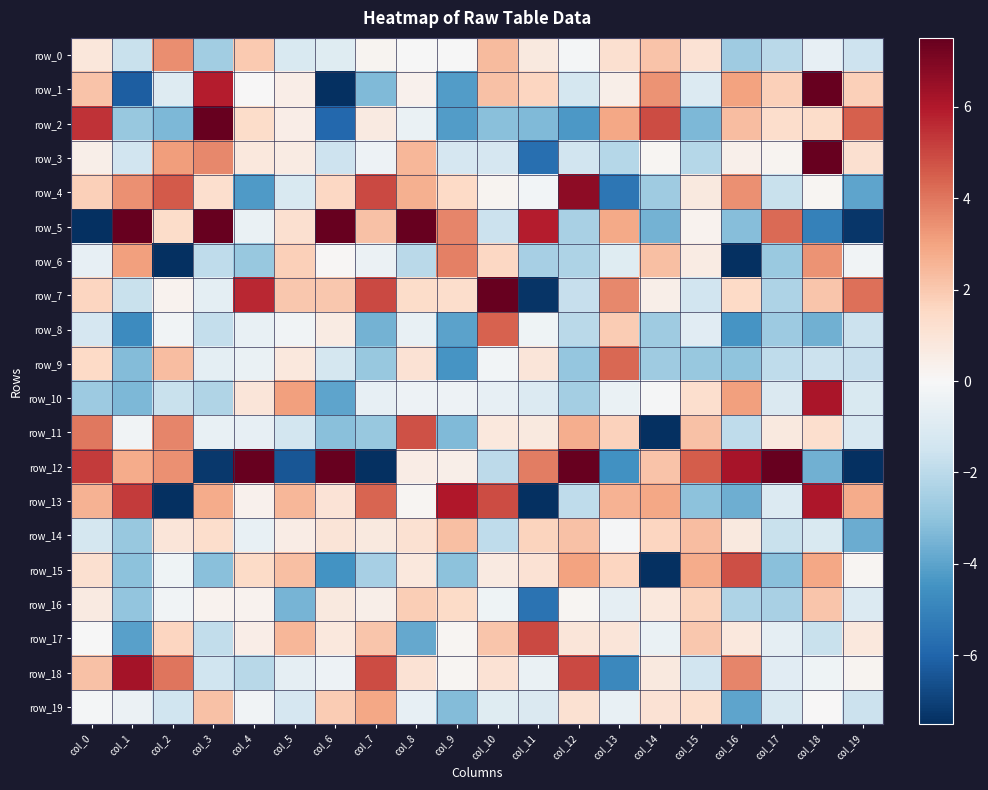

How many negative values does the row_4 series have?

7